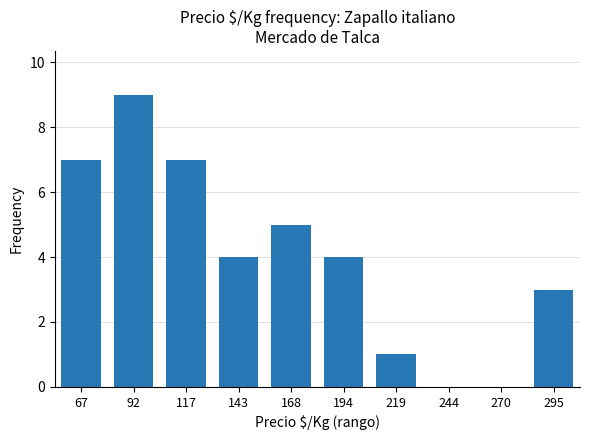

What is the change in value from 67 to 244?

-7